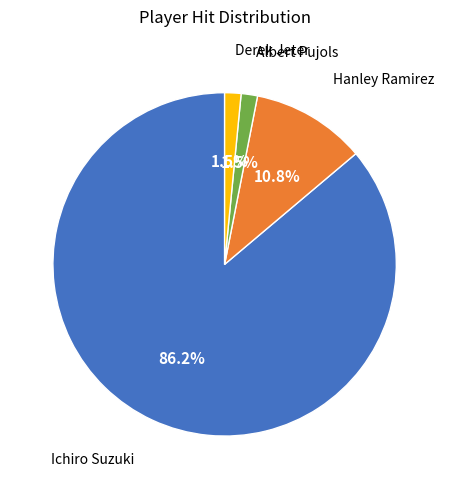

Is there a majority slice in this chart?

Yes